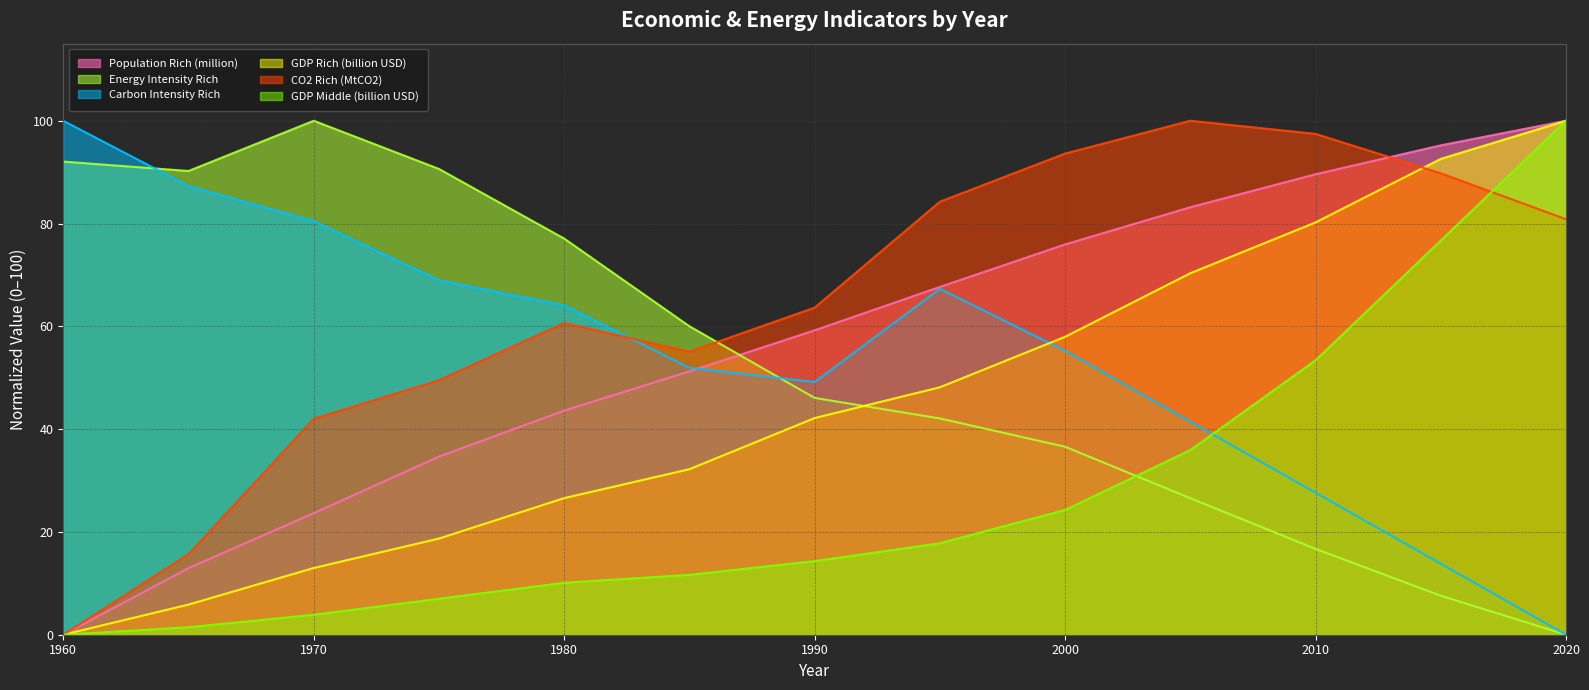

How many data points in Population Rich (million) are less than 59?

6